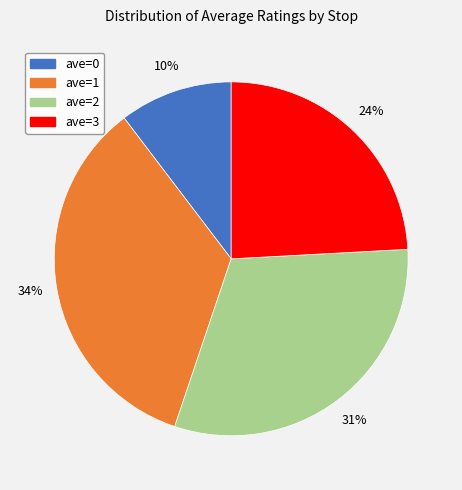

Is it true that ave=0 is 25% of the pie?

False